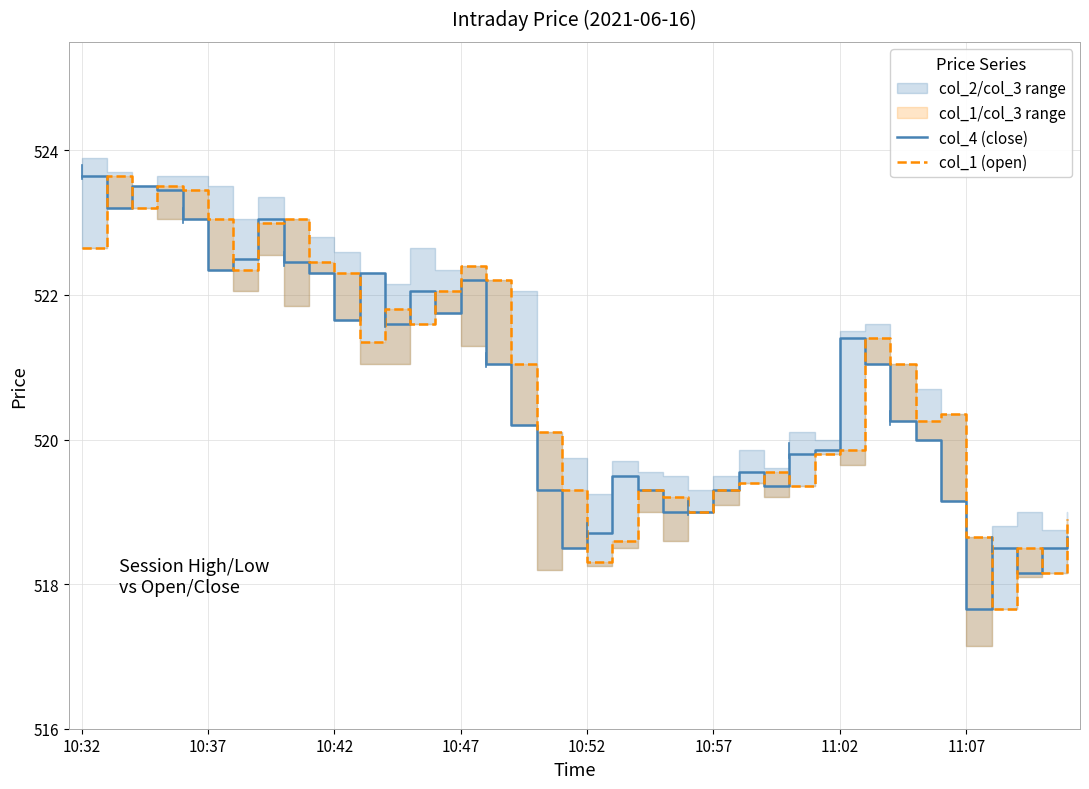

True or false: col_4 (close) has a value of 194.5 at 10:37.

False